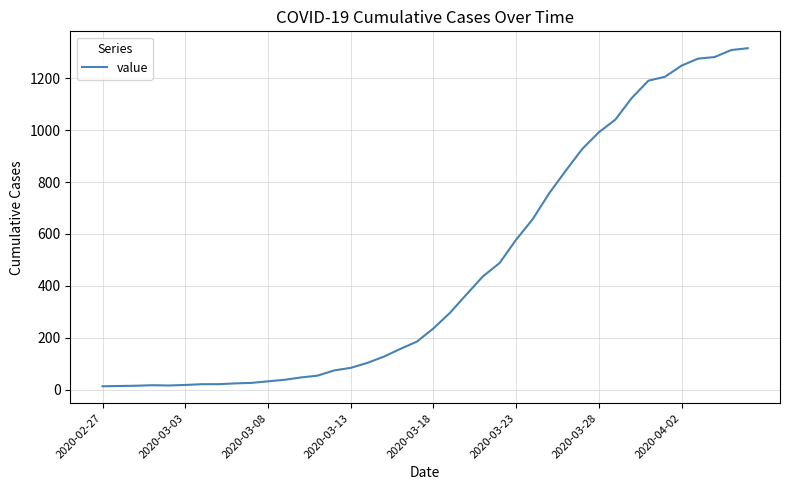

What is the greatest value displayed?

1316